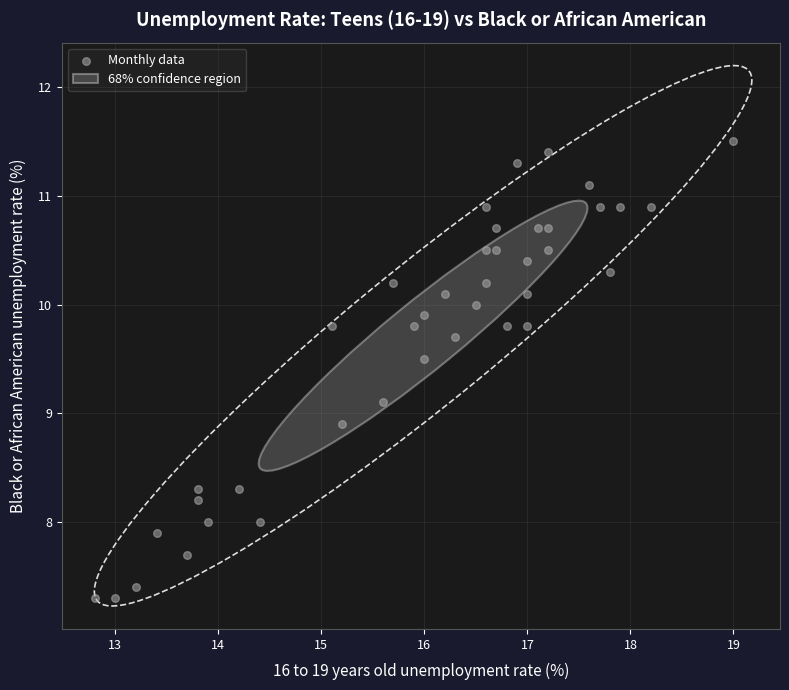

What is the range of X values (max minus min)?

6.2